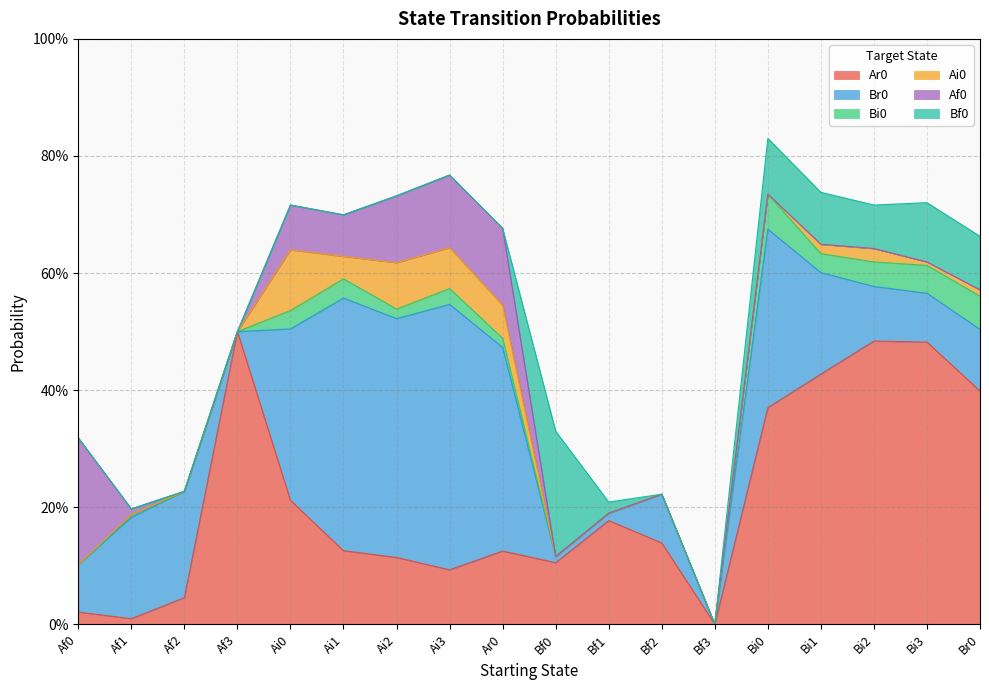

Reading right to left, transcribe all the data shown in this chart.

Ar0: 0.4	0.5	0.5	0.4	0.4	0.0	0.1	0.2	0.1	0.1	0.1	0.1	0.1	0.2	0.5	0.0	0.0	0.0
Br0: 0.1	0.1	0.1	0.2	0.3	0.0	0.1	0.0	0.0	0.3	0.5	0.4	0.4	0.3	0.0	0.2	0.2	0.1
Bi0: 0.1	0.0	0.0	0.0	0.1	0.0	0.0	0.0	0.0	0.0	0.0	0.0	0.0	0.0	0.0	0.0	0.0	0.0
Ai0: 0.0	0.0	0.0	0.0	0.0	0.0	0.0	0.0	0.0	0.1	0.1	0.1	0.0	0.1	0.0	0.0	0.0	0.0
Af0: 0.0	0.0	0.0	0.0	0.0	0.0	0.0	0.0	0.0	0.1	0.1	0.1	0.1	0.1	0.0	0.0	0.0	0.2
Bf0: 0.1	0.1	0.1	0.1	0.1	0.0	0.0	0.0	0.2	0.0	0.0	0.0	0.0	0.0	0.0	0.0	0.0	0.0